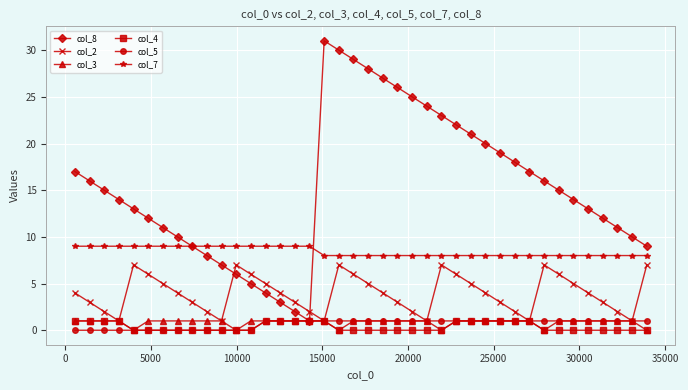

What is the maximum value shown in the chart?

31